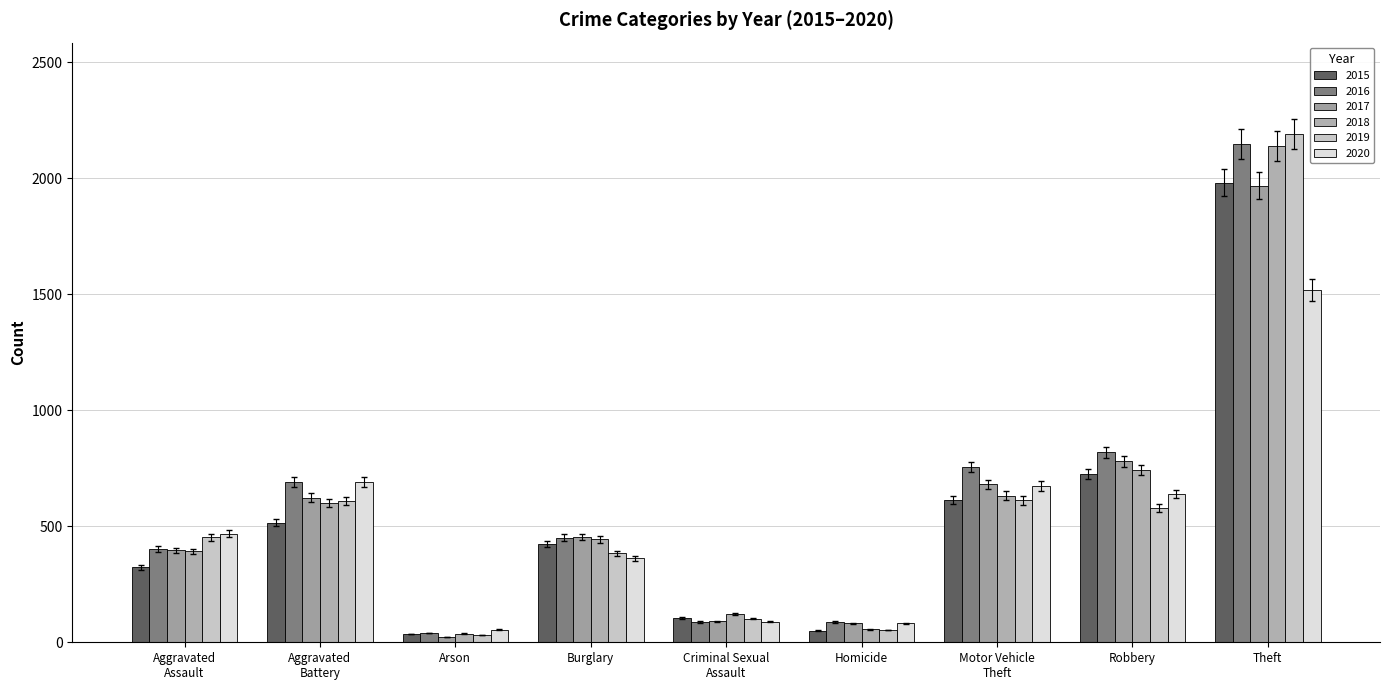

At Aggravated
Assault, list the series in order from largest to smallest.

2020, 2019, 2016, 2017, 2018, 2015